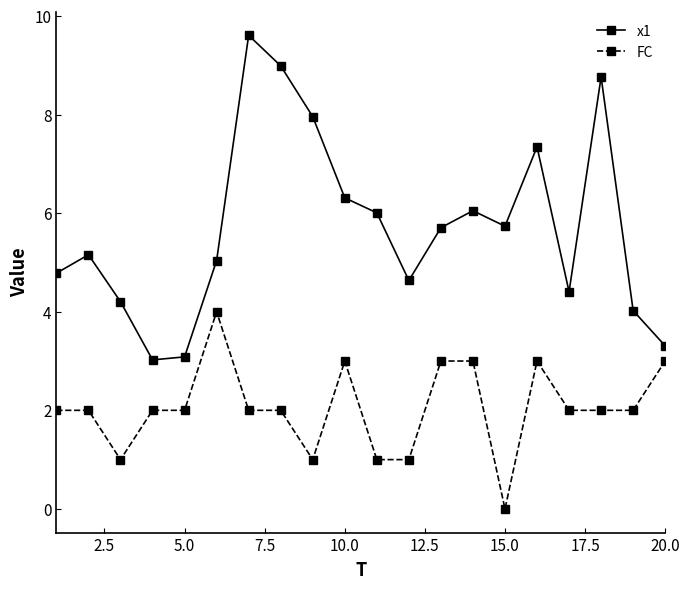

Rank the series by their average value, from lowest to highest.

FC, x1